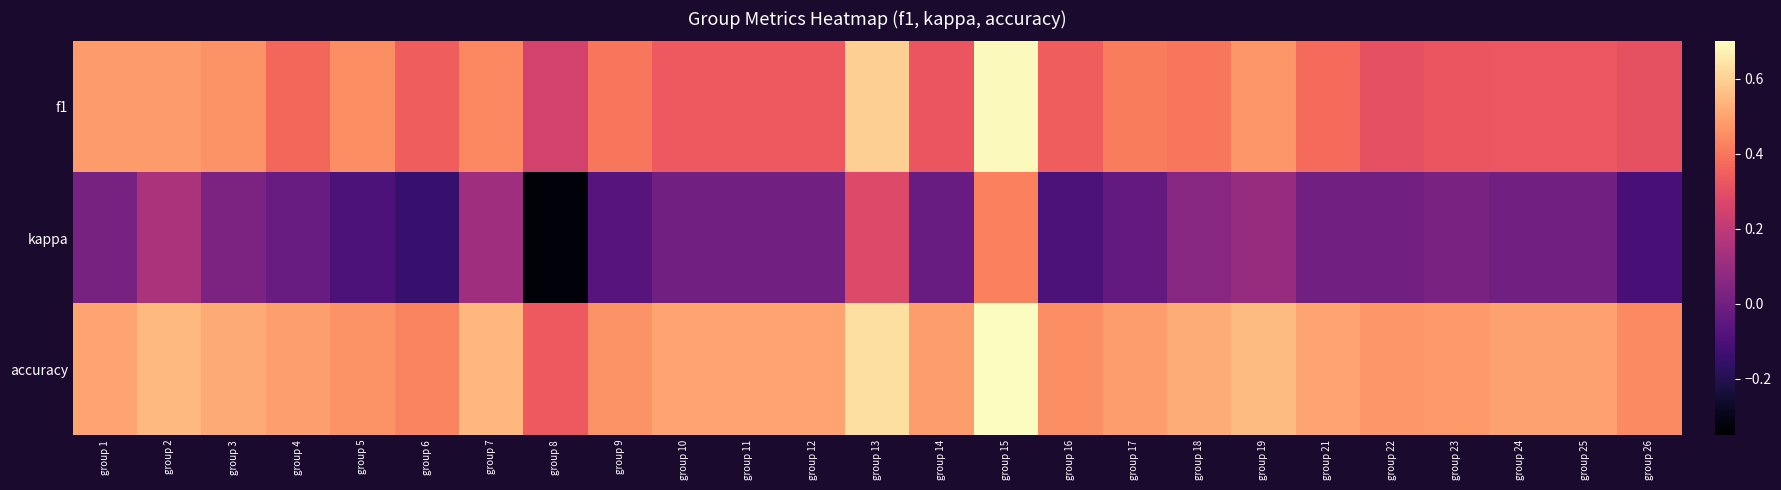

Which series has the largest total across all categories?

accuracy